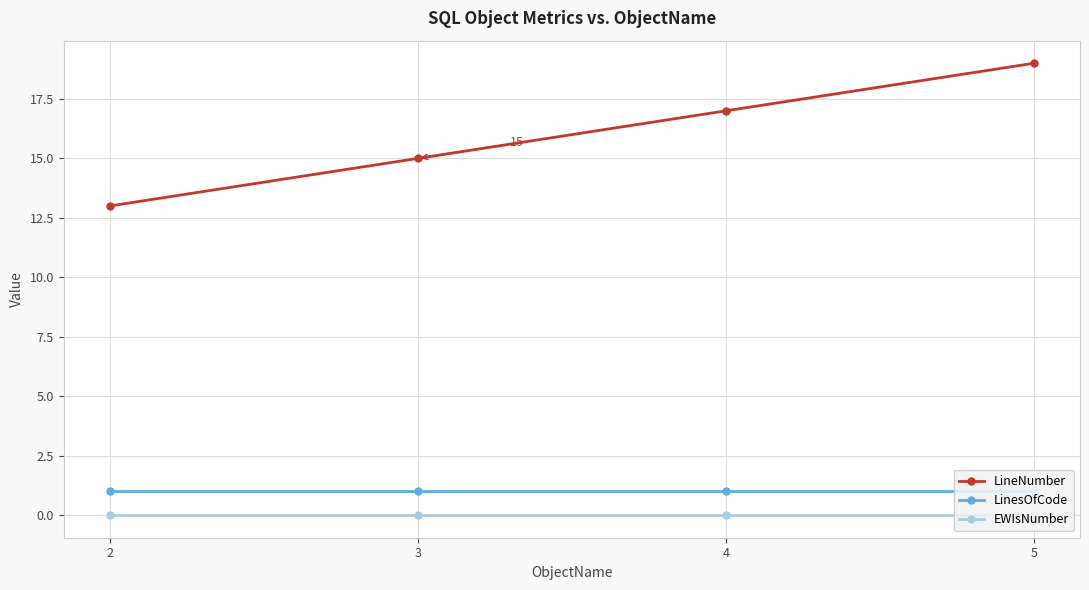

True or false: LineNumber and EWIsNumber intersect in this chart.

False